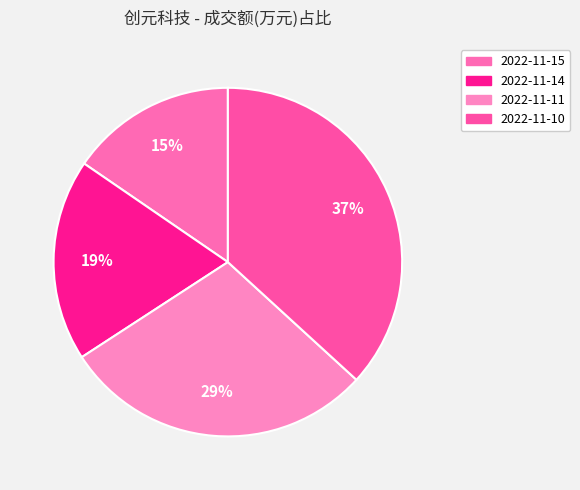

Count the number of slices in the pie.

4